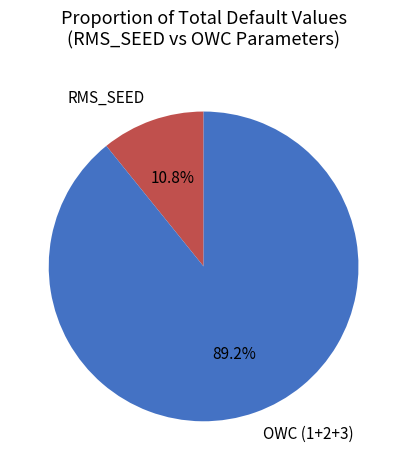

How many segments does this pie chart have?

2